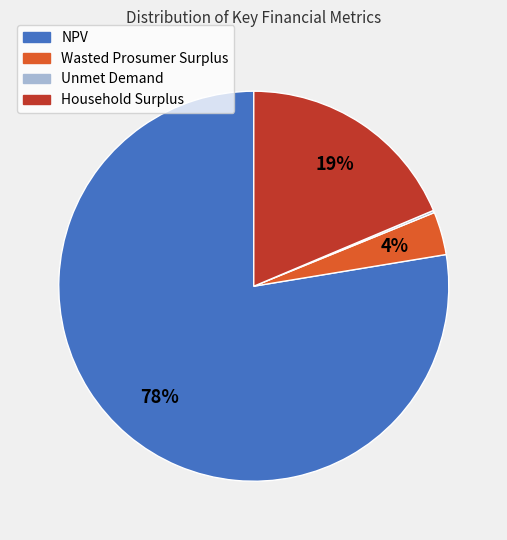

Which has a higher value, NPV or Household Surplus?

NPV